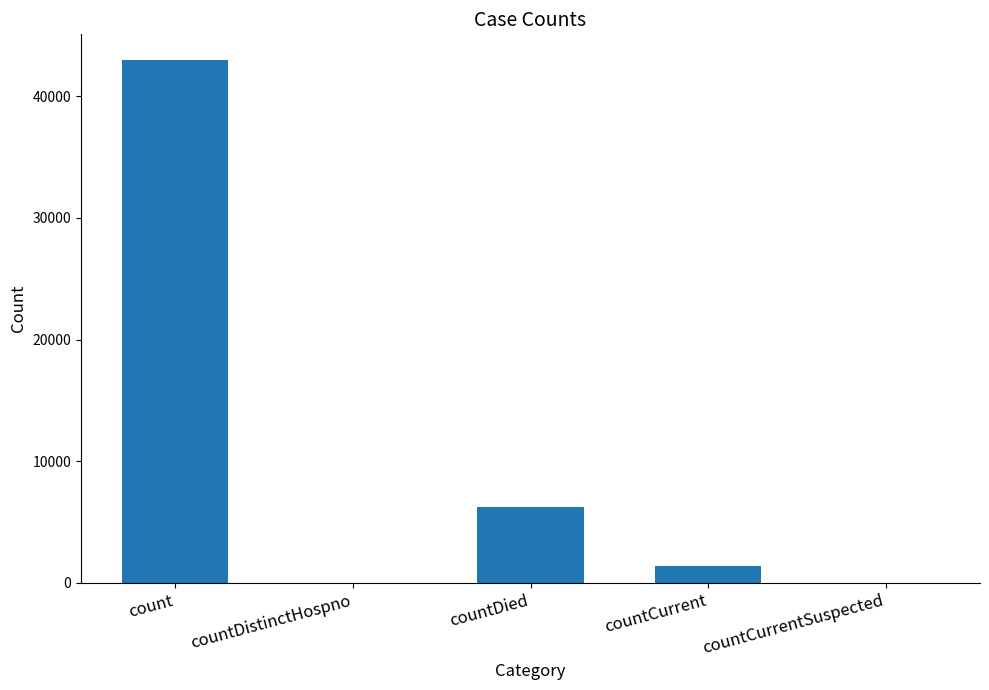

Reading left to right, list all the values displayed in this chart.

count=42922	countDistinctHospno=0	countDied=6283	countCurrent=1414	countCurrentSuspected=0